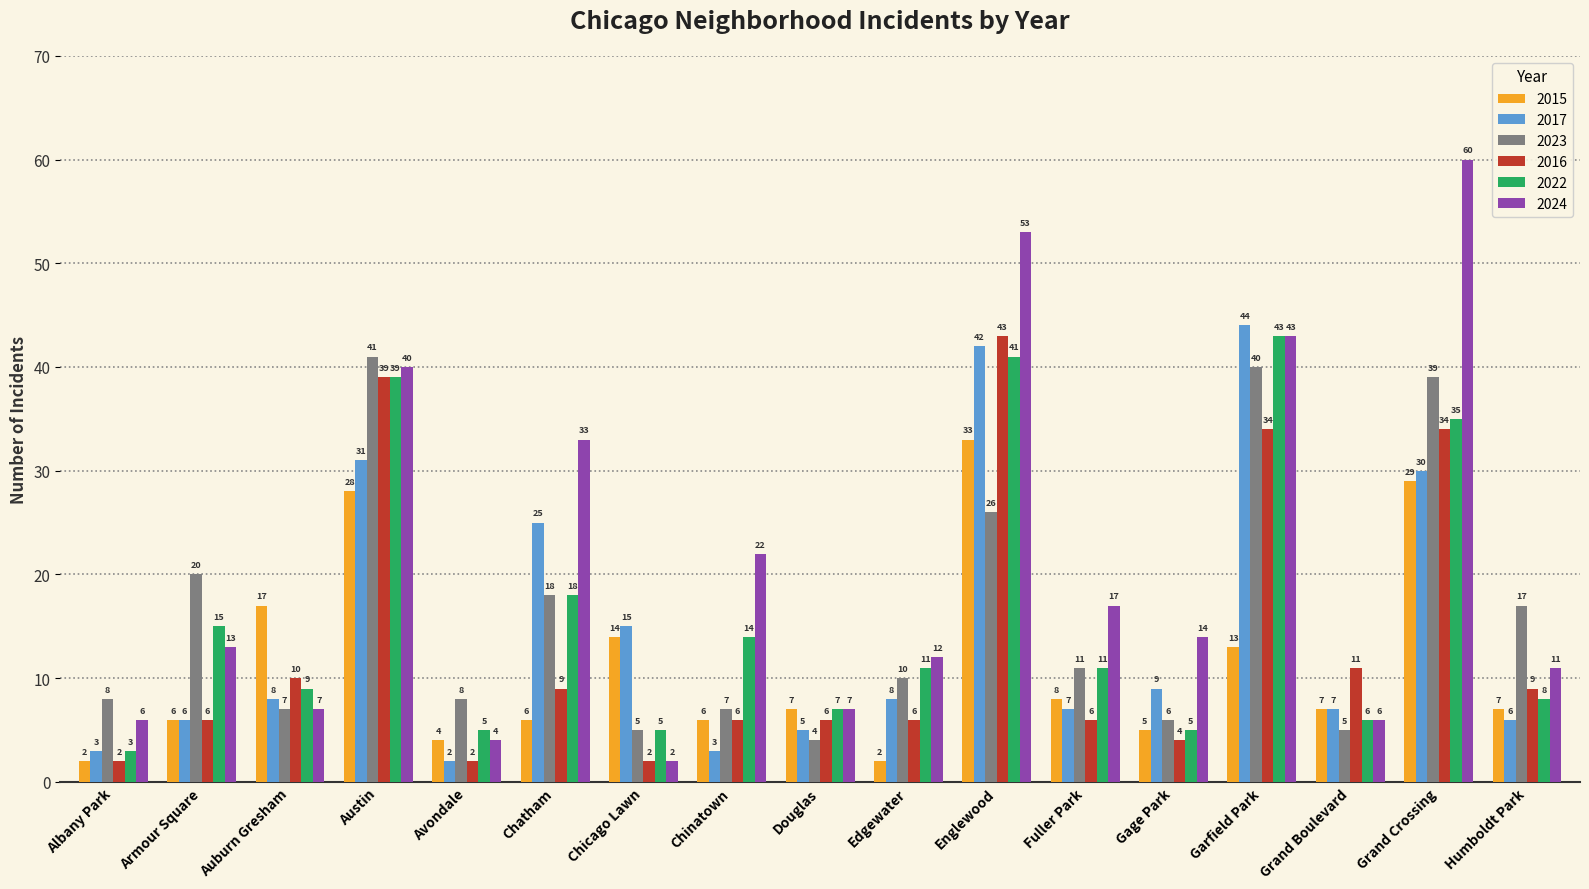

What position from the right is Auburn Gresham?

15